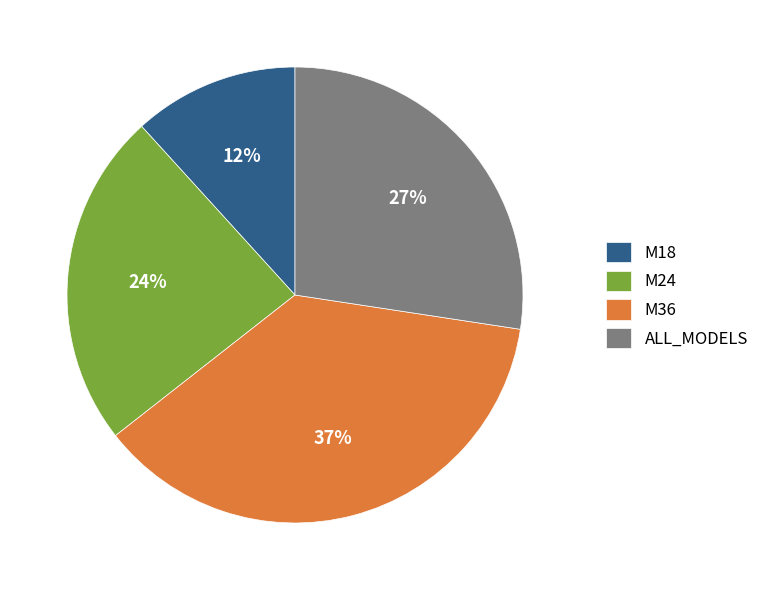

To the nearest percent, what percentage of the pie is M36?

37%